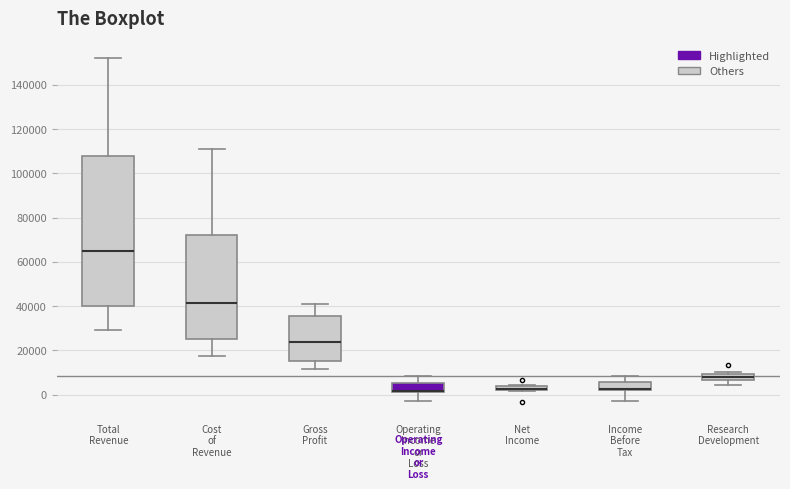

Where is the upper edge of the box for Operating Income or Loss on the y-axis? The values are not printed on the chart, so give them approximately, as read against the axis.

6000